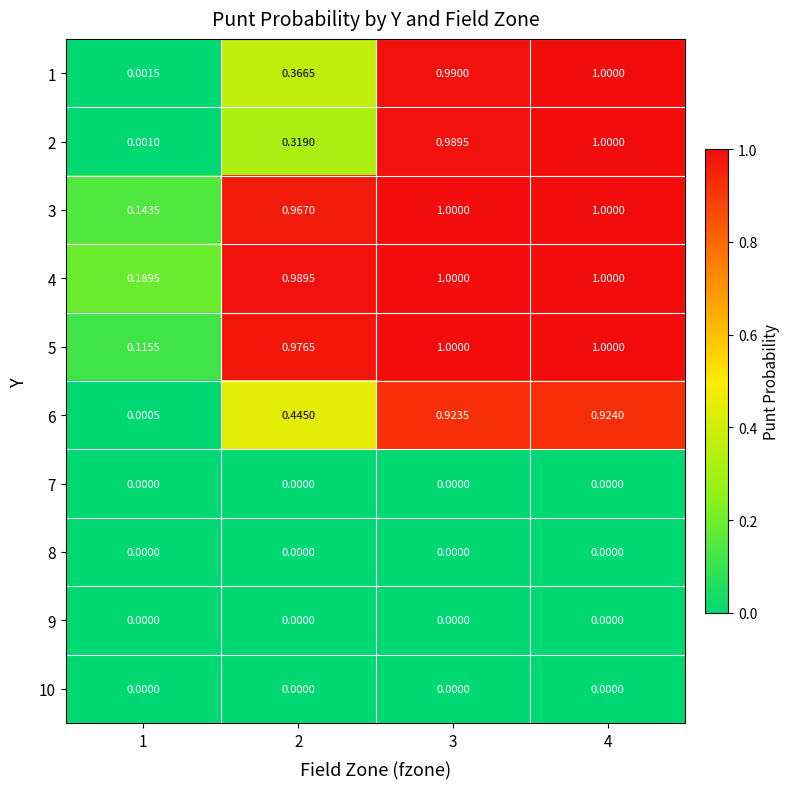

Is the value of 7 at 3 greater than the value of 1 at 4?

No